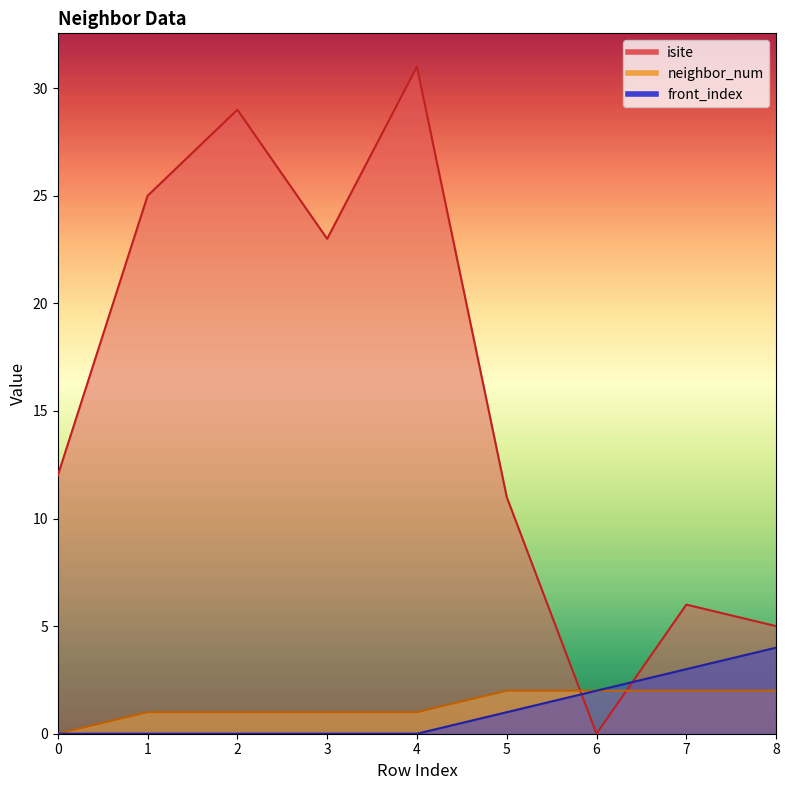

Reading left to right, list all the values displayed in this chart.

isite: 12	25	29	23	31	11	0	6	5
neighbor_num: 0	1	1	1	1	2	2	2	2
front_index: 0	0	0	0	0	1	2	3	4